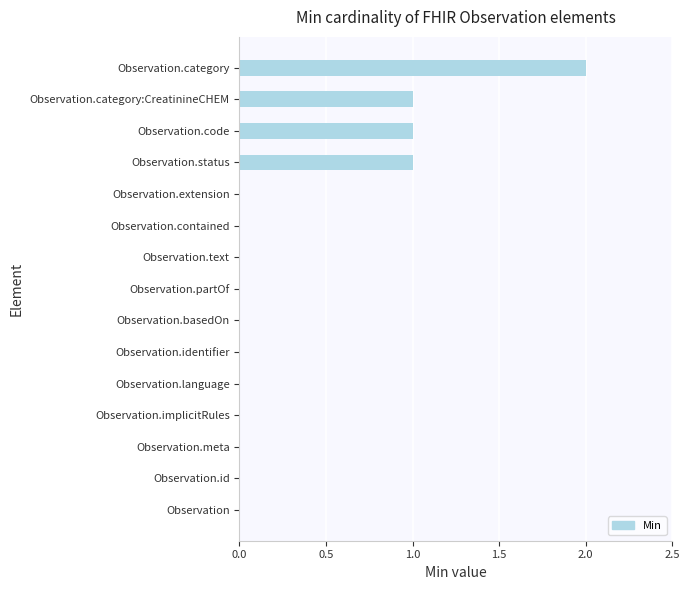

How many values are between 0 and 1?

14